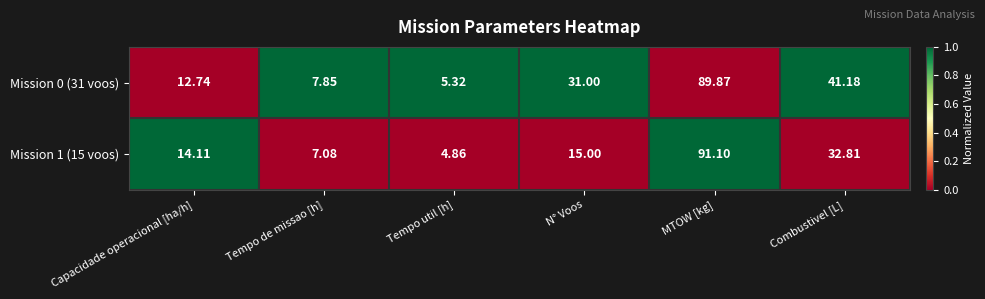

What is the total value across all series at N° Voos?

46.0